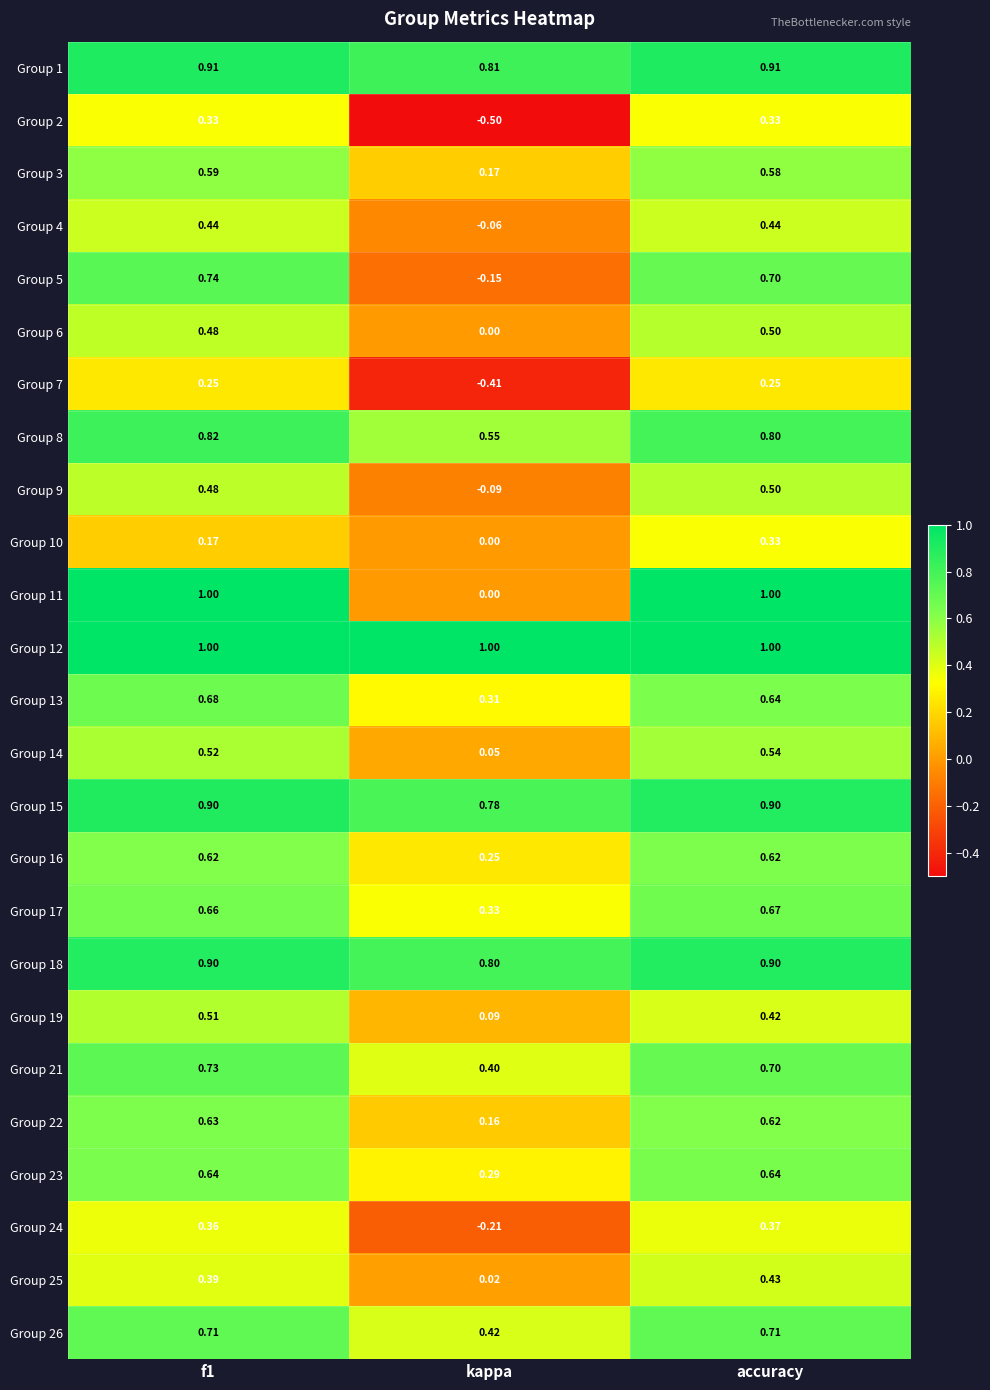

Where is Group 21 nearest to the value 0?

kappa